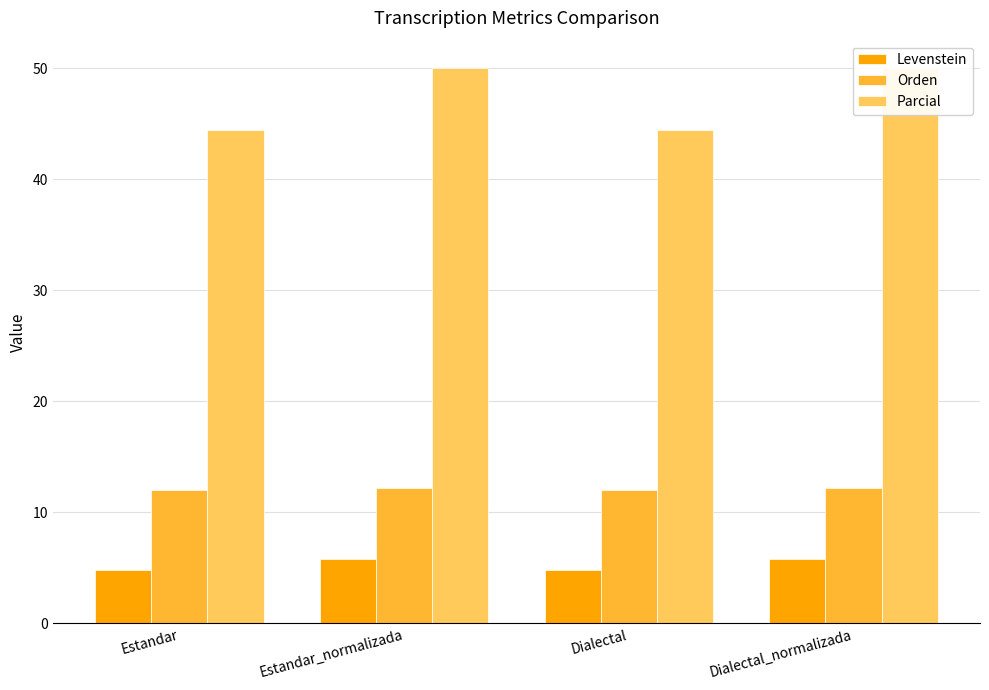

What is the sum of the Orden values at Estandar_normalizada and Estandar?

24.2